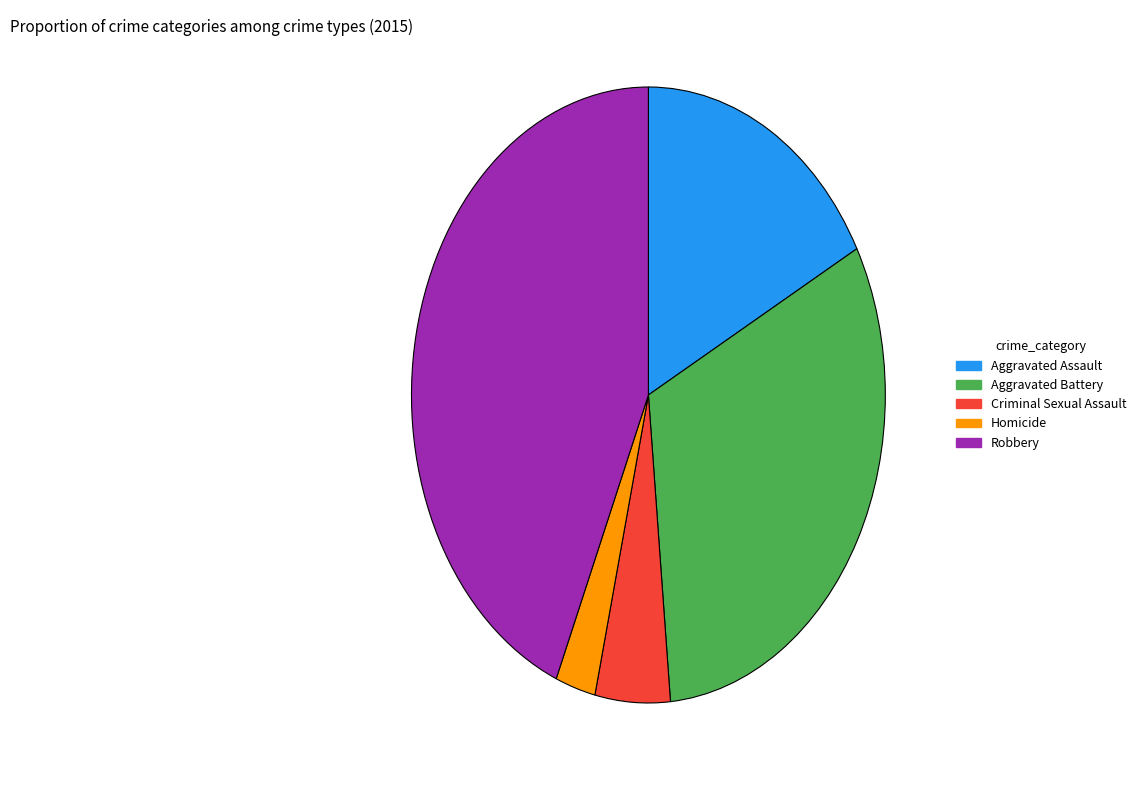

Is there any slice that represents more than half of the pie?

No